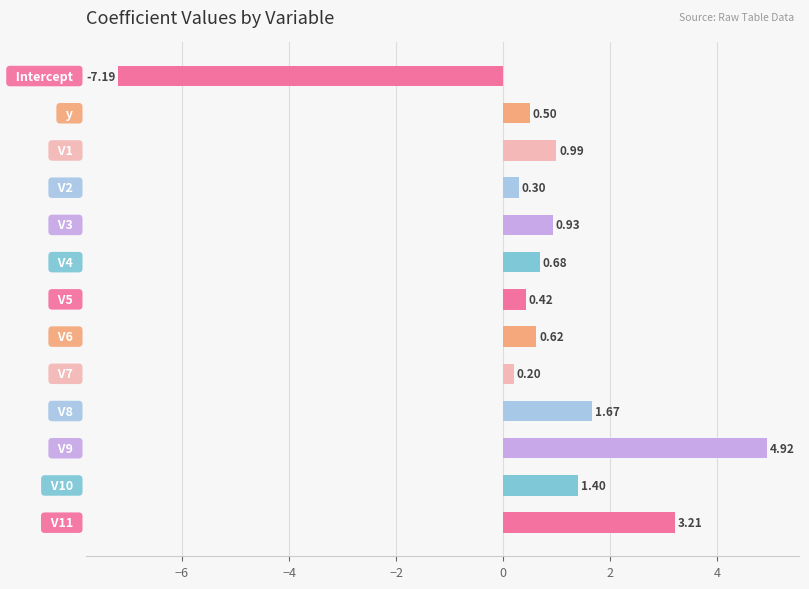

What is the difference between the maximum and minimum values?

12.1